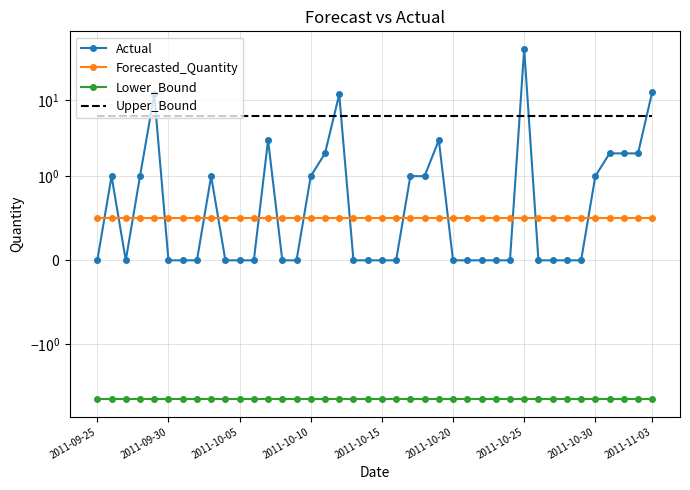

How many categories are shown in the chart?

40